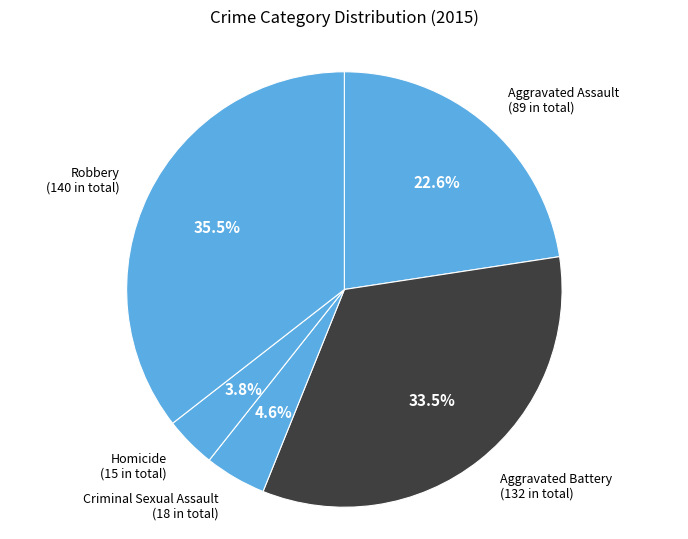

How many slices are in this pie chart?

5